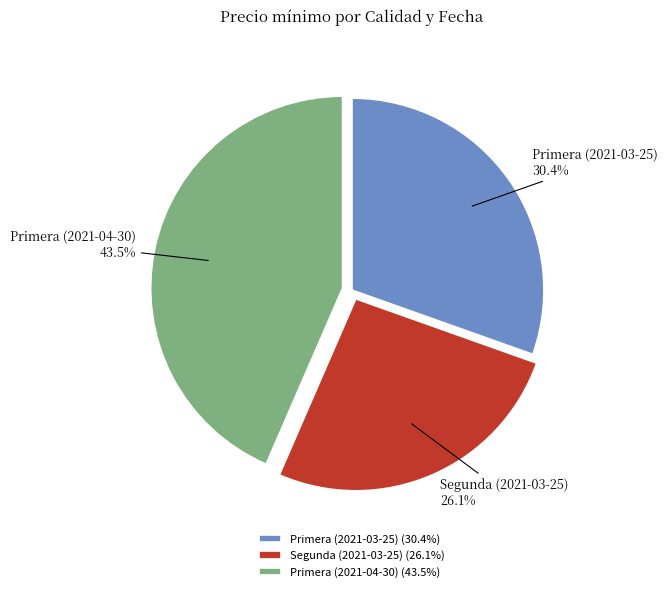

The Segunda (2021-03-25) slice represents 26% of the pie. True or false?

True